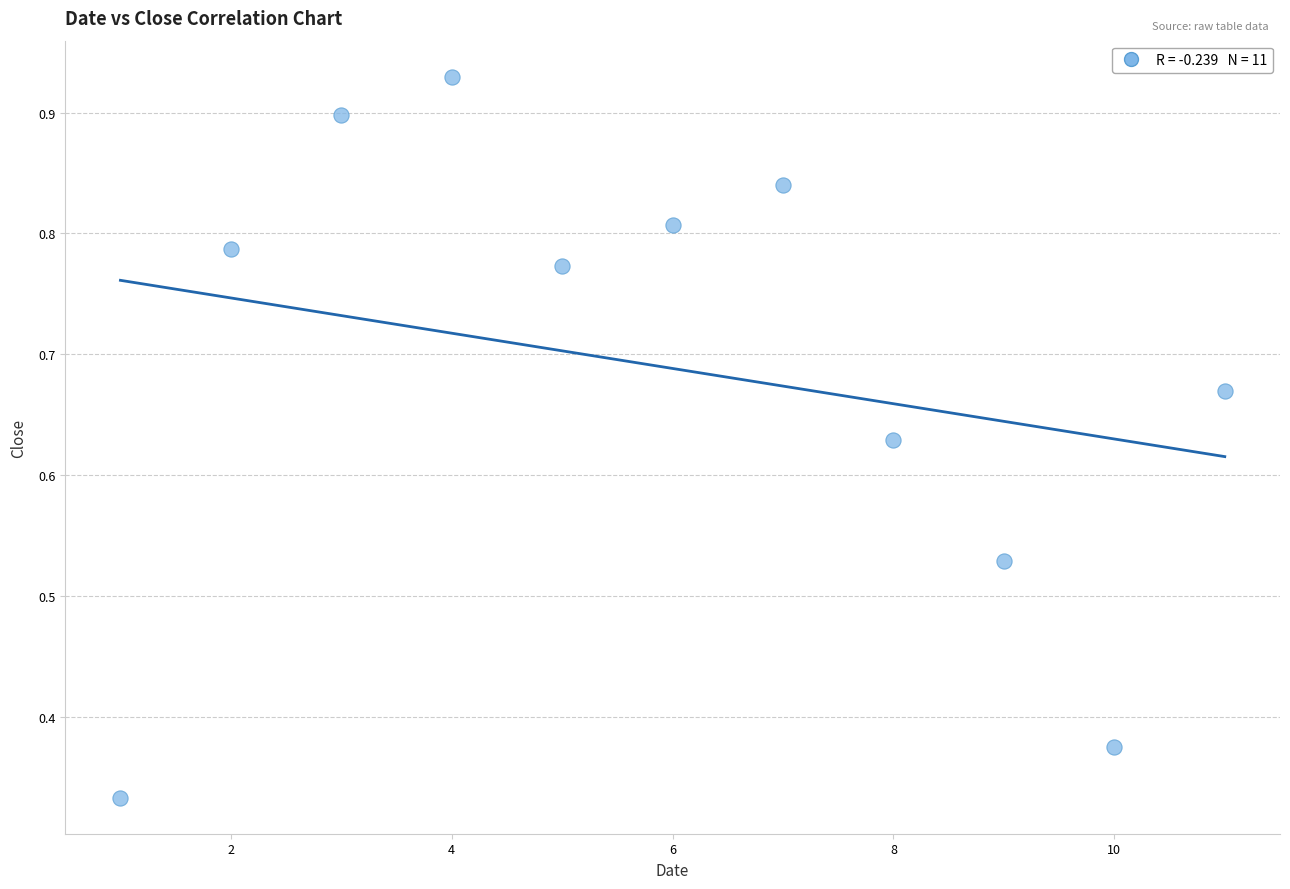

What is the range of X values (max minus min)?

10.0